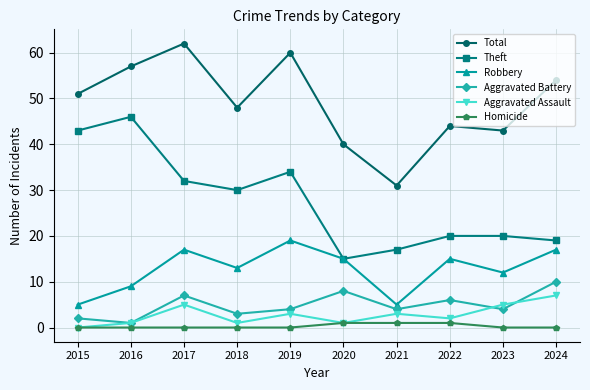

Is this an area chart (filled region under the line)?

No